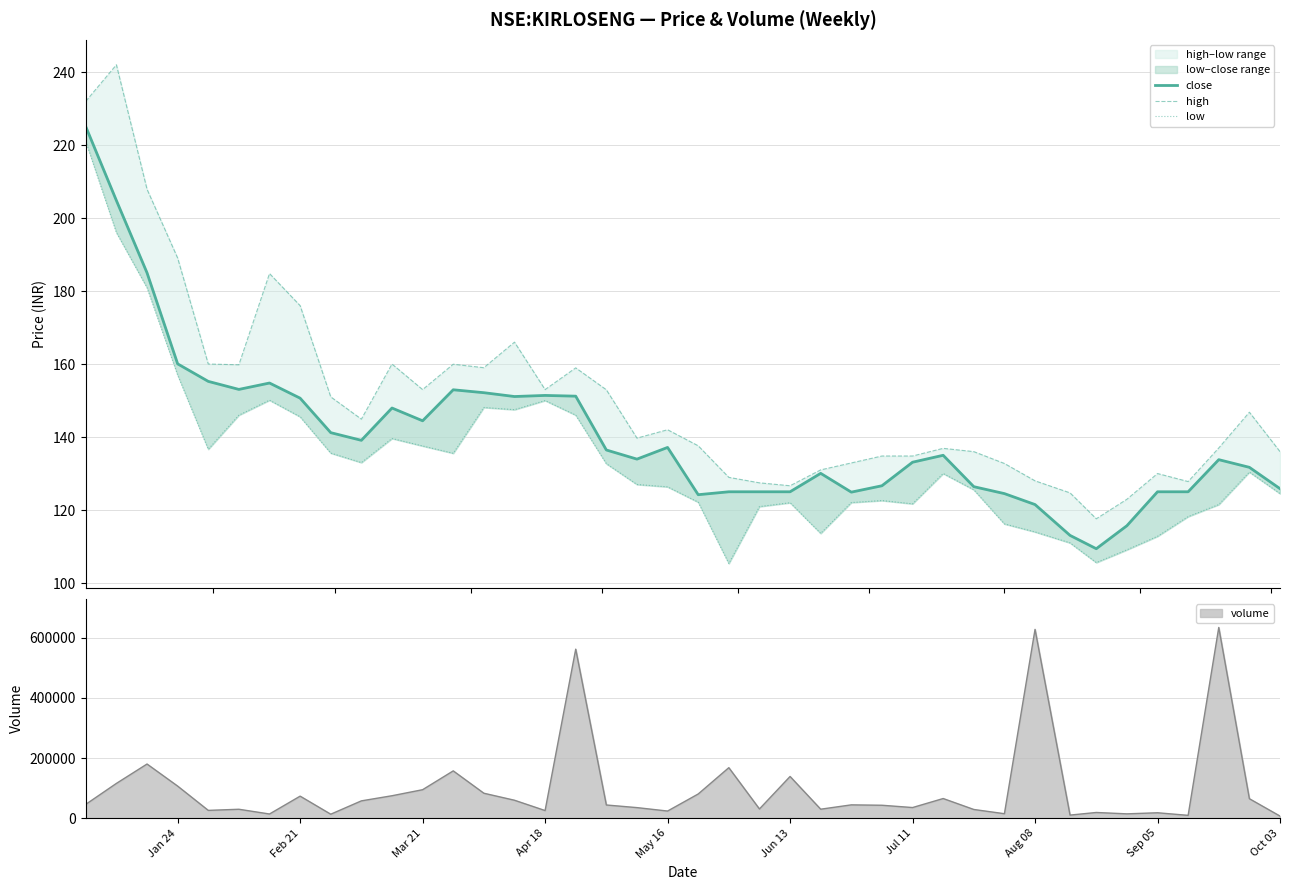

Does the chart display data point markers on the line(s)?

No